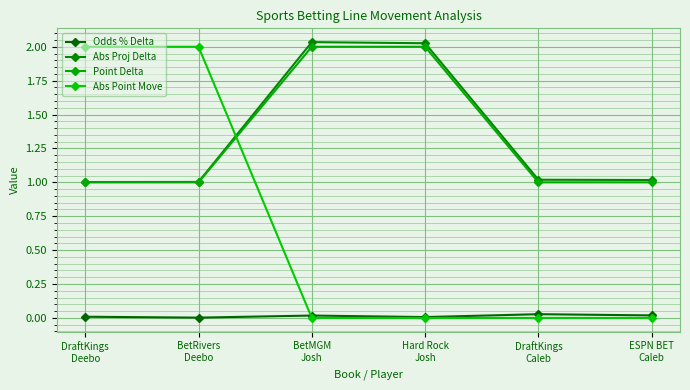

How many categories are shown in the chart?

6